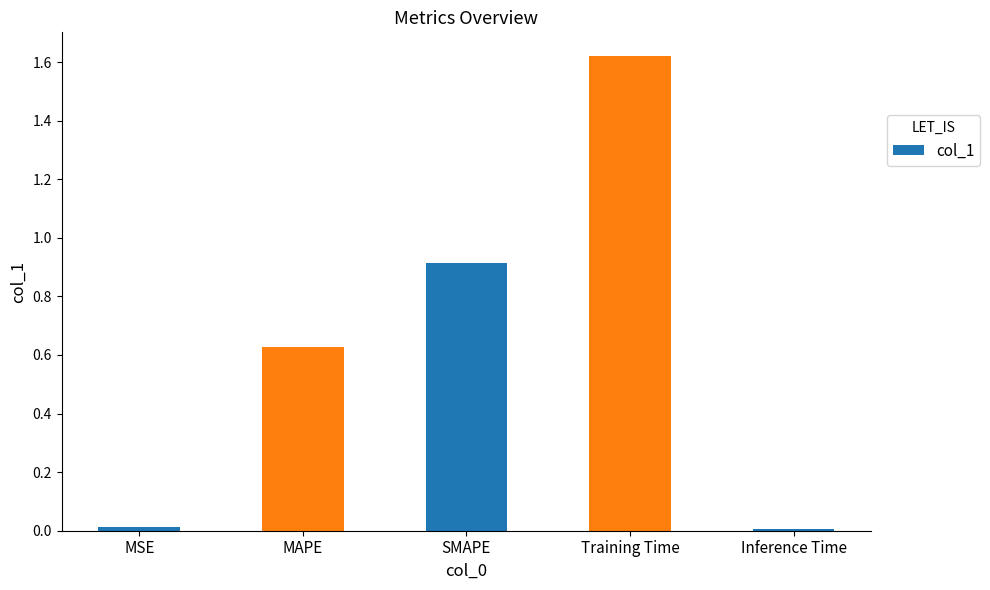

What is the label of the 1st bar from the right?

Inference Time